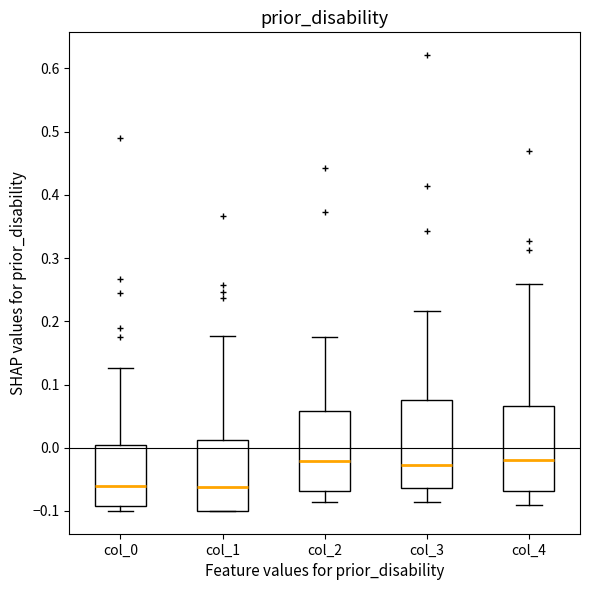

Reading left to right, transcribe this box plot: for each box, give where its median line is, the range the box spans, and where its two whiskers end, as read against the y-axis. The values are not printed on the chart, so give them approximately, as read against the axis.

col_0: median -0.06, box -0.09 to 0.00, whiskers -0.10 to 0.13
col_1: median -0.06, box -0.10 to 0.01, whiskers -0.10 to 0.18
col_2: median -0.02, box -0.07 to 0.06, whiskers -0.09 to 0.17
col_3: median -0.03, box -0.06 to 0.08, whiskers -0.09 to 0.22
col_4: median -0.02, box -0.07 to 0.07, whiskers -0.09 to 0.26